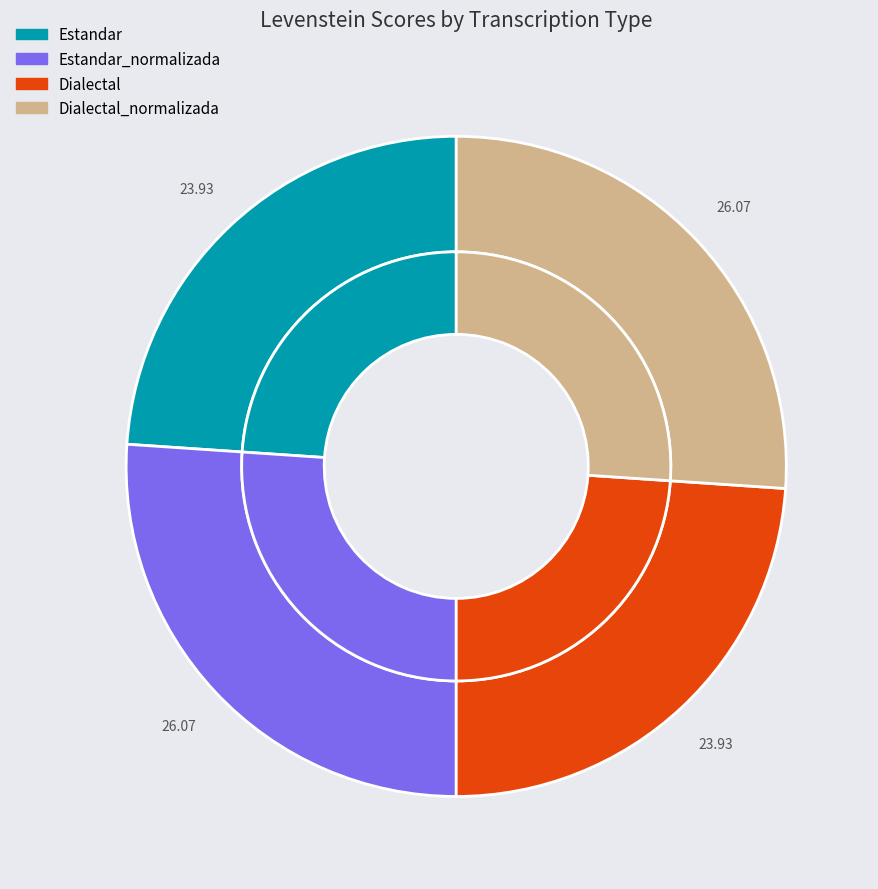

The Estandar slice represents 14% of the pie. True or false?

False